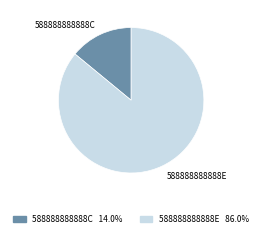

Which has a higher value, 588888888888C or 588888888888E?

588888888888E